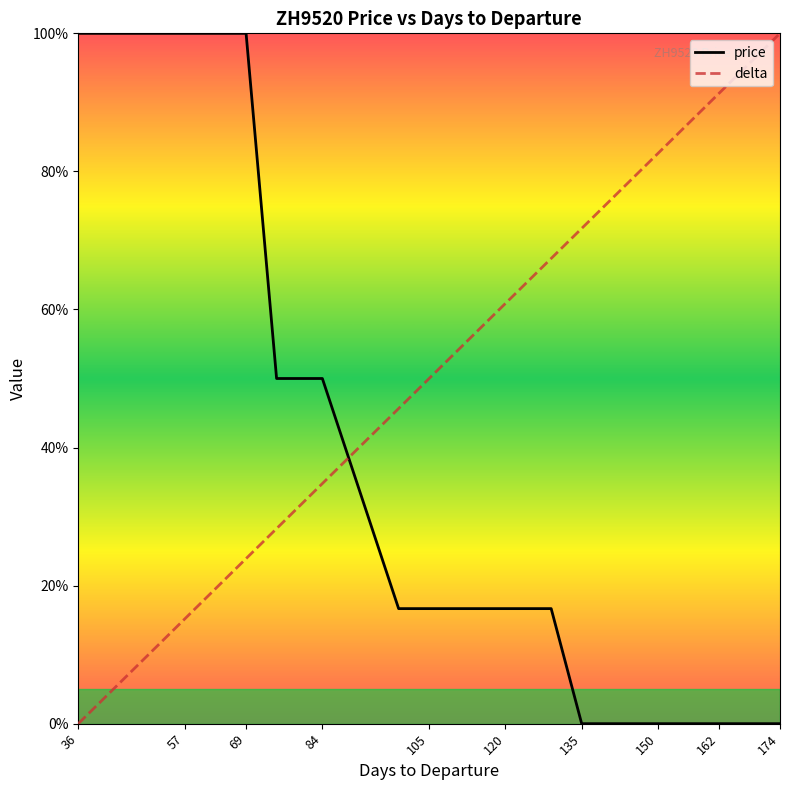

What is the difference between the maximum and minimum values in the price series?

100.0